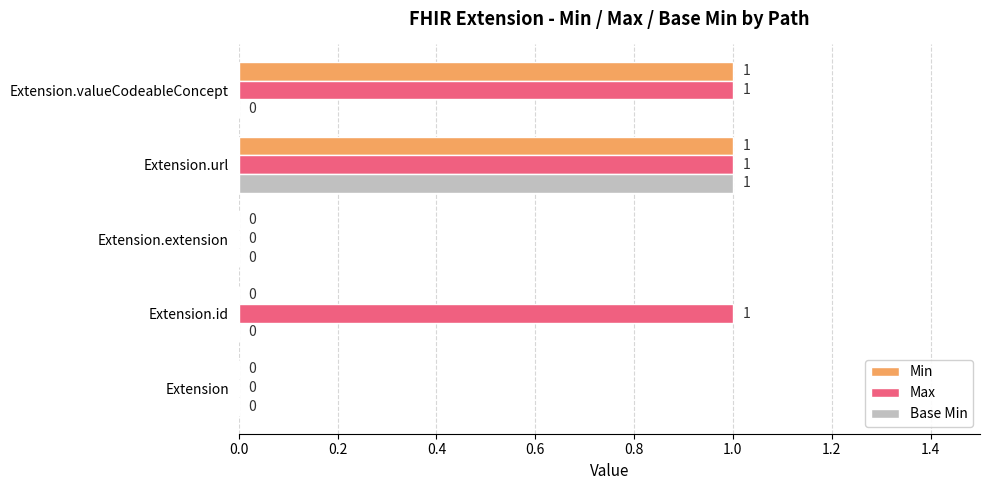

Which series has the largest total across all categories?

Max